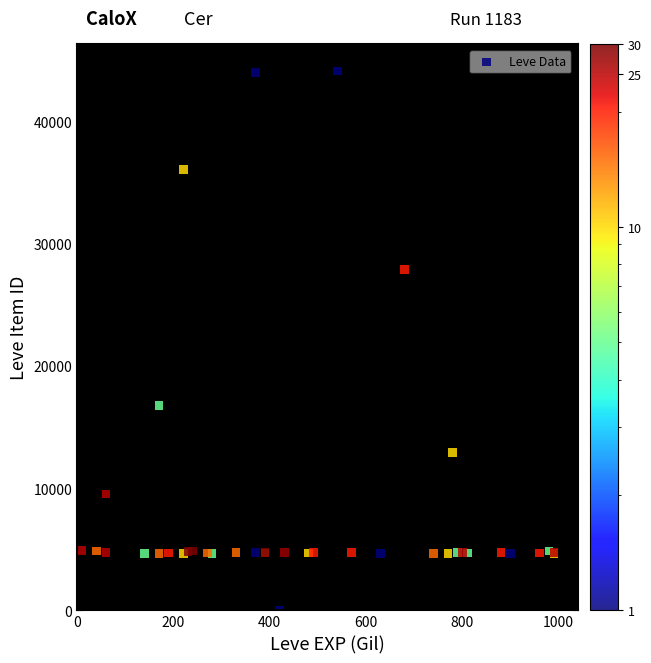

What Y value in the scatter plot is closest to 22050?

16734